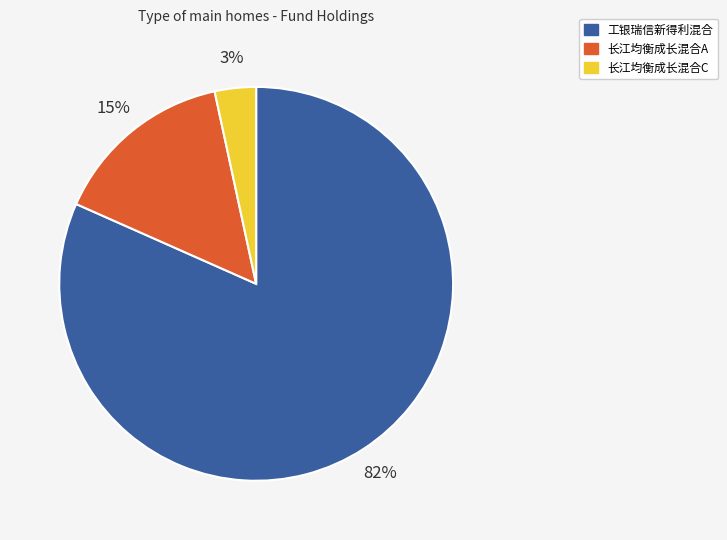

Combined, do 长江均衡成长混合C and 工银瑞信新得利混合 account for over 50%?

Yes